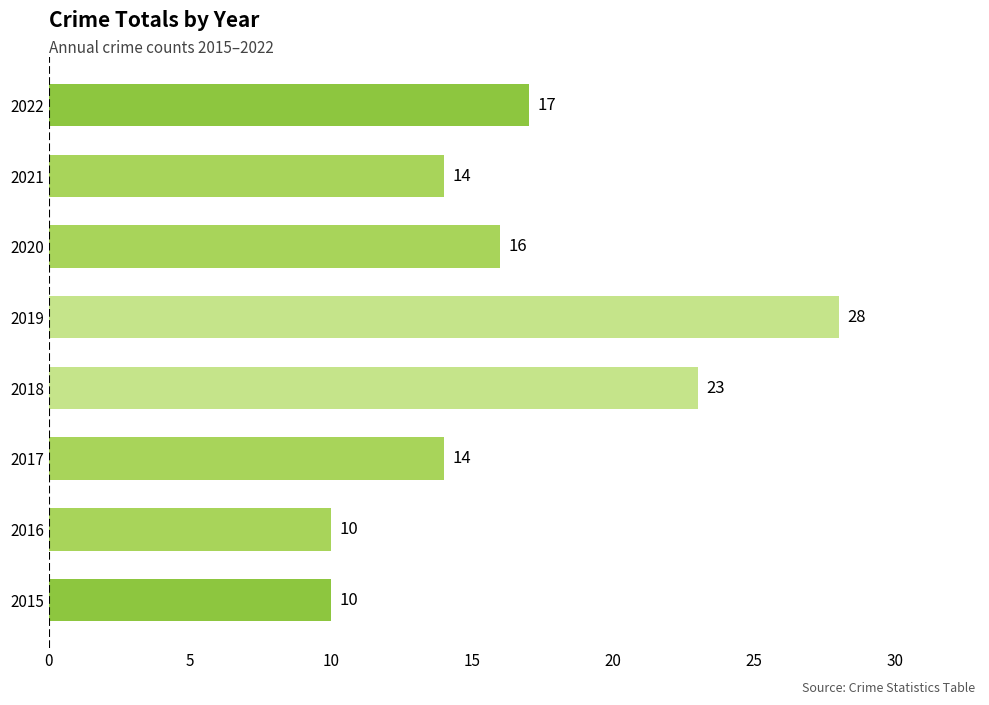

Are the bars horizontal?

Yes